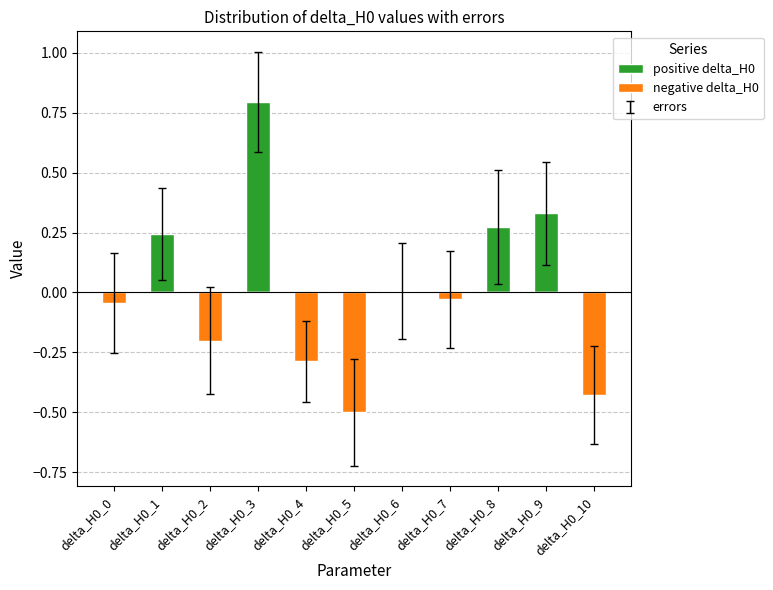

Is it true that negative delta_H0 equals 0.0 at delta_H0_3?

True